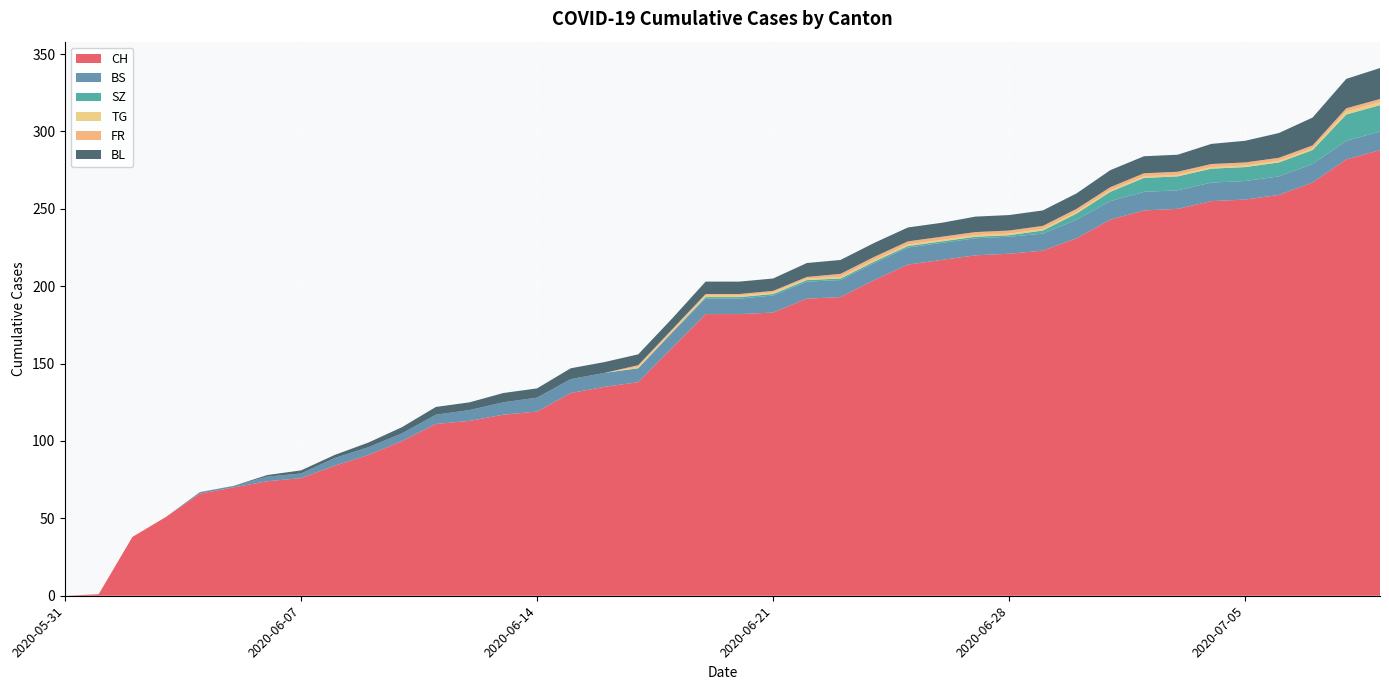

Reading right to left, what are all the values shown in this chart?

CH: 288	282	267	259	256	255	250	249	243	231	223	221	220	217	214	204	193	192	183	182	182	160	138	135	131	119	117	113	111	100	91	84	76	74	70	66	51	38	1	0
BS: 12	12	12	12	12	12	12	12	12	12	11	11	11	11	11	11	11	11	11	10	10	10	9	9	9	9	8	7	6	5	5	5	3	3	1	1	0	0	0	0
SZ: 17	17	9	9	9	9	9	9	6	4	2	1	1	1	1	1	1	1	1	1	1	0	0	0	0	0	0	0	0	0	0	0	0	0	0	0	0	0	0	0
TG: 2	2	1	1	1	1	1	1	1	1	1	1	1	1	1	1	1	1	1	1	1	1	1	0	0	0	0	0	0	0	0	0	0	0	0	0	0	0	0	0
FR: 2	2	2	2	2	2	2	2	2	2	2	2	2	2	2	2	2	1	1	1	1	1	1	0	0	0	0	0	0	0	0	0	0	0	0	0	0	0	0	0
BL: 20	19	18	16	14	13	11	11	11	10	10	10	10	9	9	9	9	9	8	8	8	7	7	7	7	6	6	5	5	4	3	2	2	1	0	0	0	0	0	0